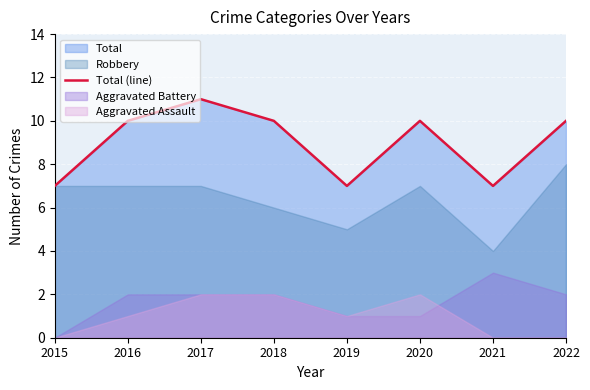

What is the value of the 3rd point from the left?

11